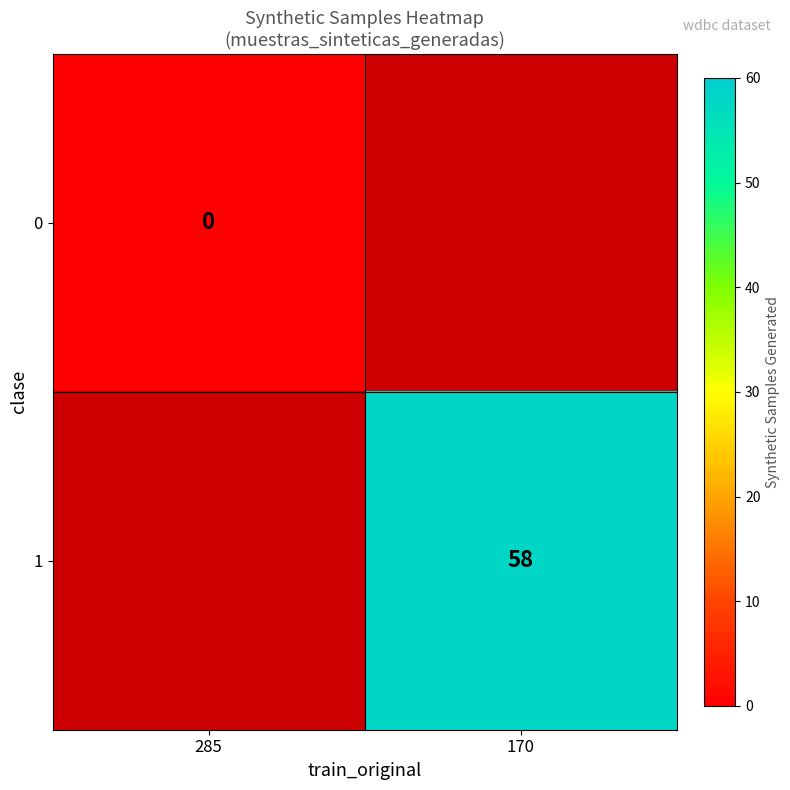

What is the greatest value displayed?

58.0